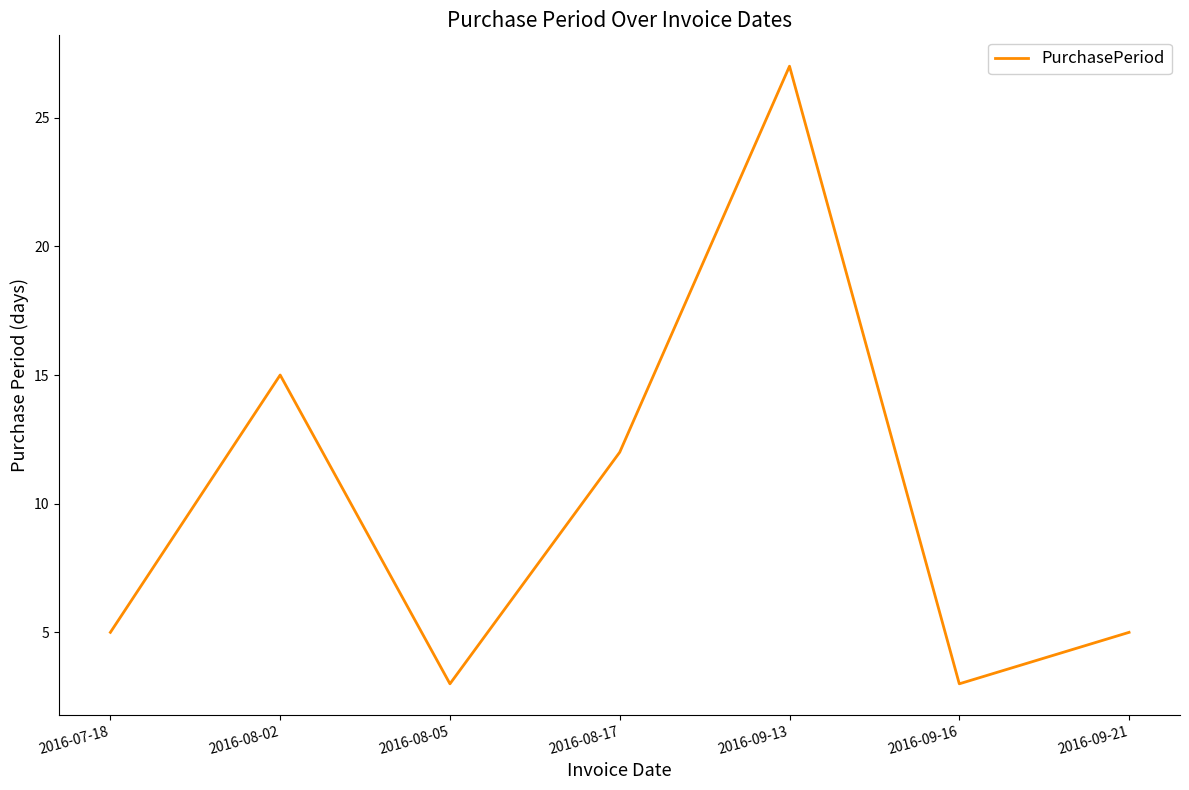

Is it true that the value at 2016-09-13 is 8?

False